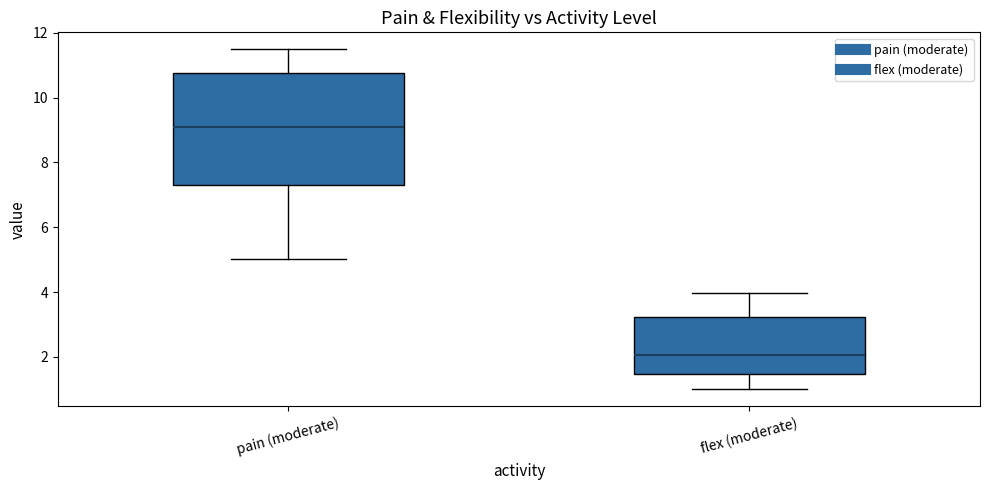

Reading left to right, transcribe this box plot: for each box, give where its median line is, the range the box spans, and where its two whiskers end, as read against the y-axis. The values are not printed on the chart, so give them approximately, as read against the axis.

pain (moderate): median 9.2, box 7.4 to 10.8, whiskers 5.0 to 11.4
flex (moderate): median 2.0, box 1.4 to 3.2, whiskers 1.0 to 4.0